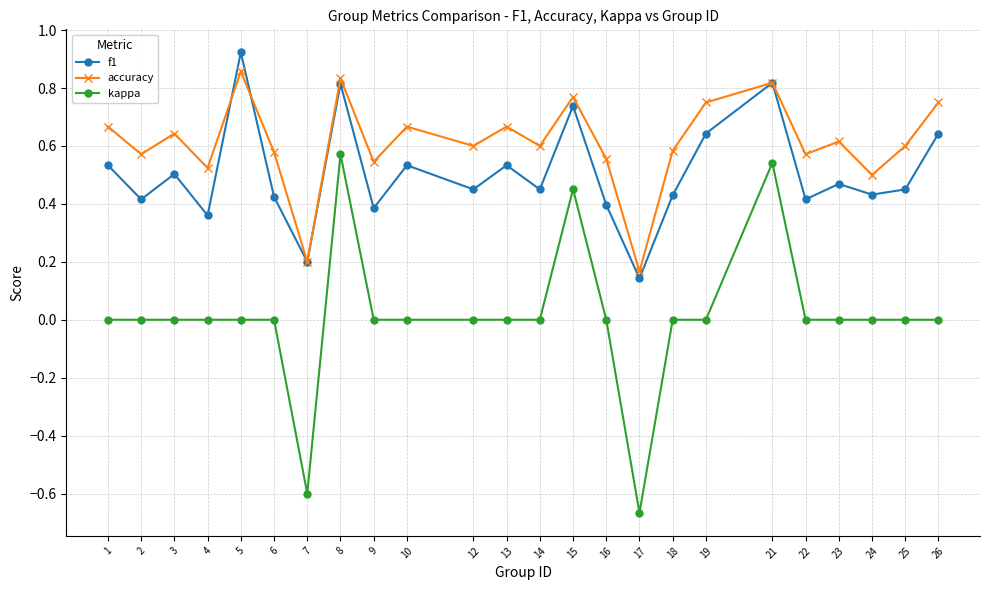

At 22, list the series in order from smallest to largest.

kappa, f1, accuracy